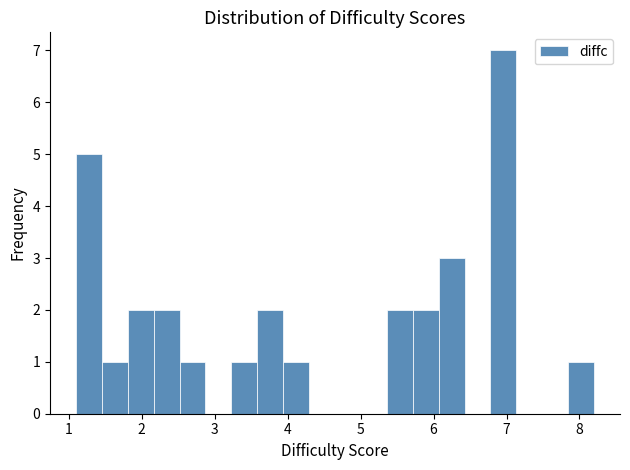

Around what value on the x-axis is the tallest bar? Give the approximate position of its centre, as read against the axis.

7.0